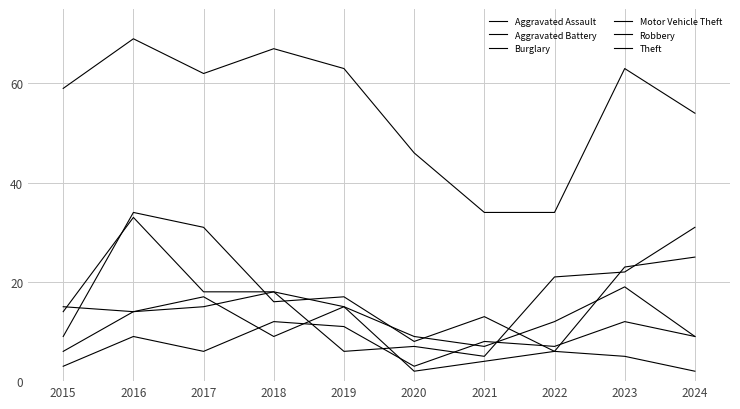

Does the chart have visible grid lines?

Yes